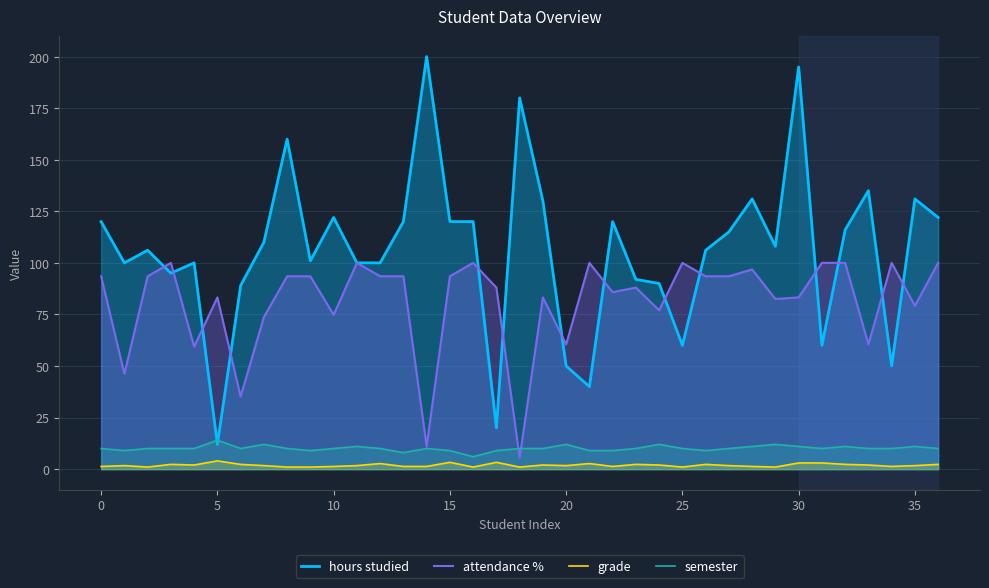

How many times do hours studied and semester cross each other?

2